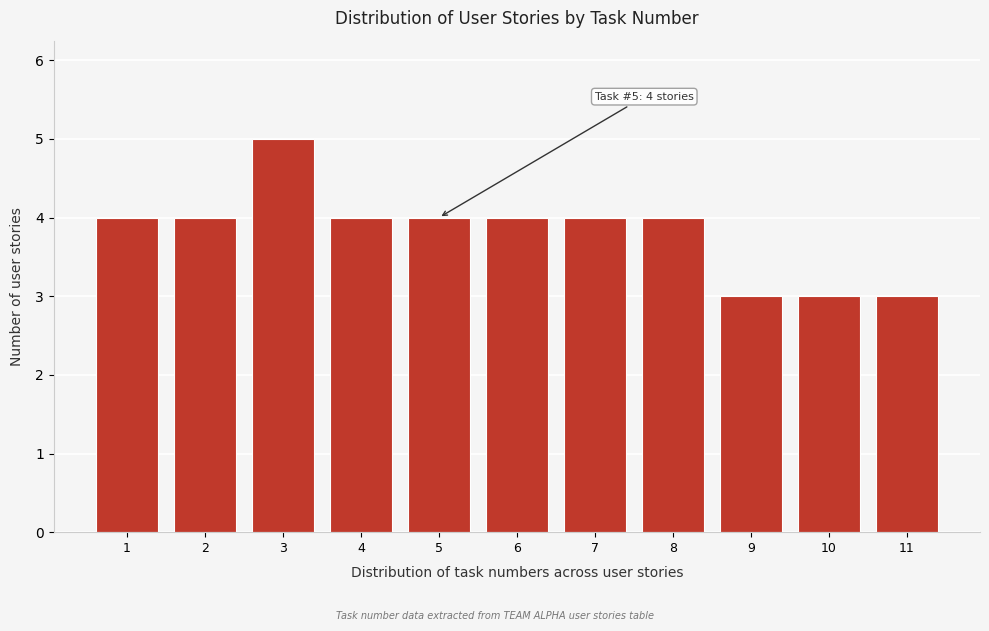

Reading left to right, transcribe all the data shown in this chart.

1=4	2=4	3=5	4=4	5=4	6=4	7=4	8=4	9=3	10=3	11=3